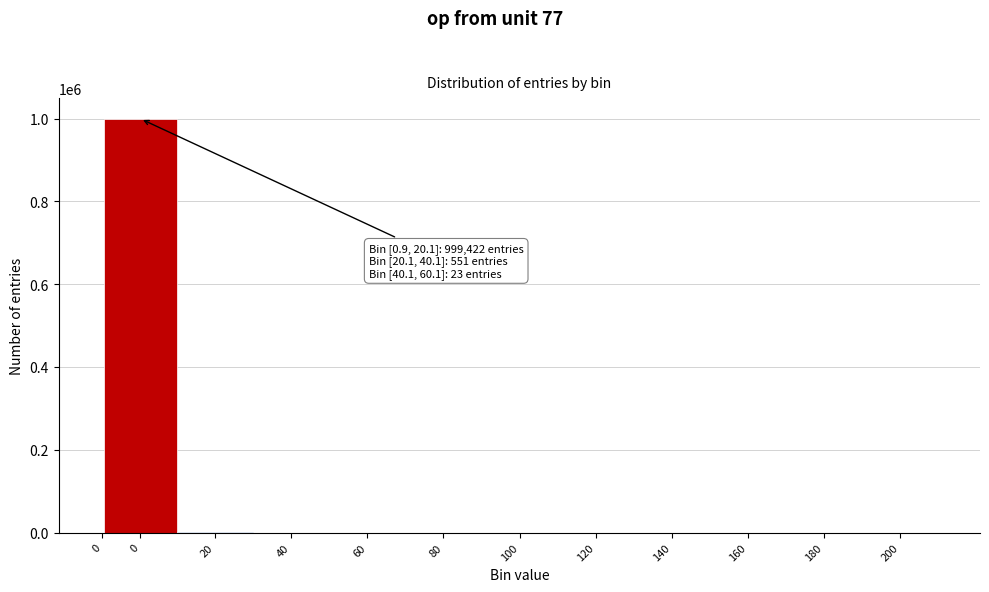

Are the bars horizontal?

No